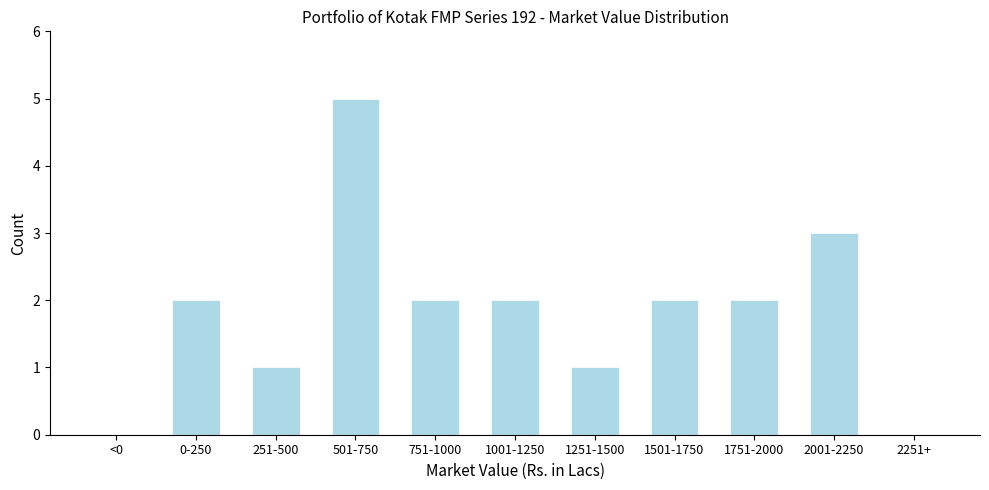

Reading right to left, what are all the values shown in this chart?

2251+=0	2001-2250=3	1751-2000=2	1501-1750=2	1251-1500=1	1001-1250=2	751-1000=2	501-750=5	251-500=1	0-250=2	<0=0